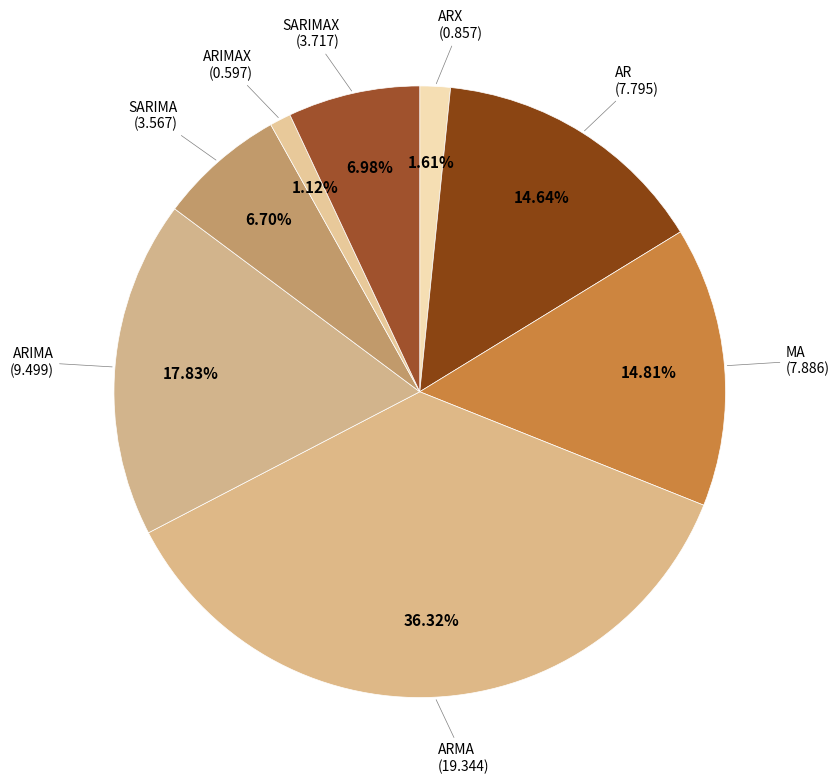

How many slices are in this pie chart?

8